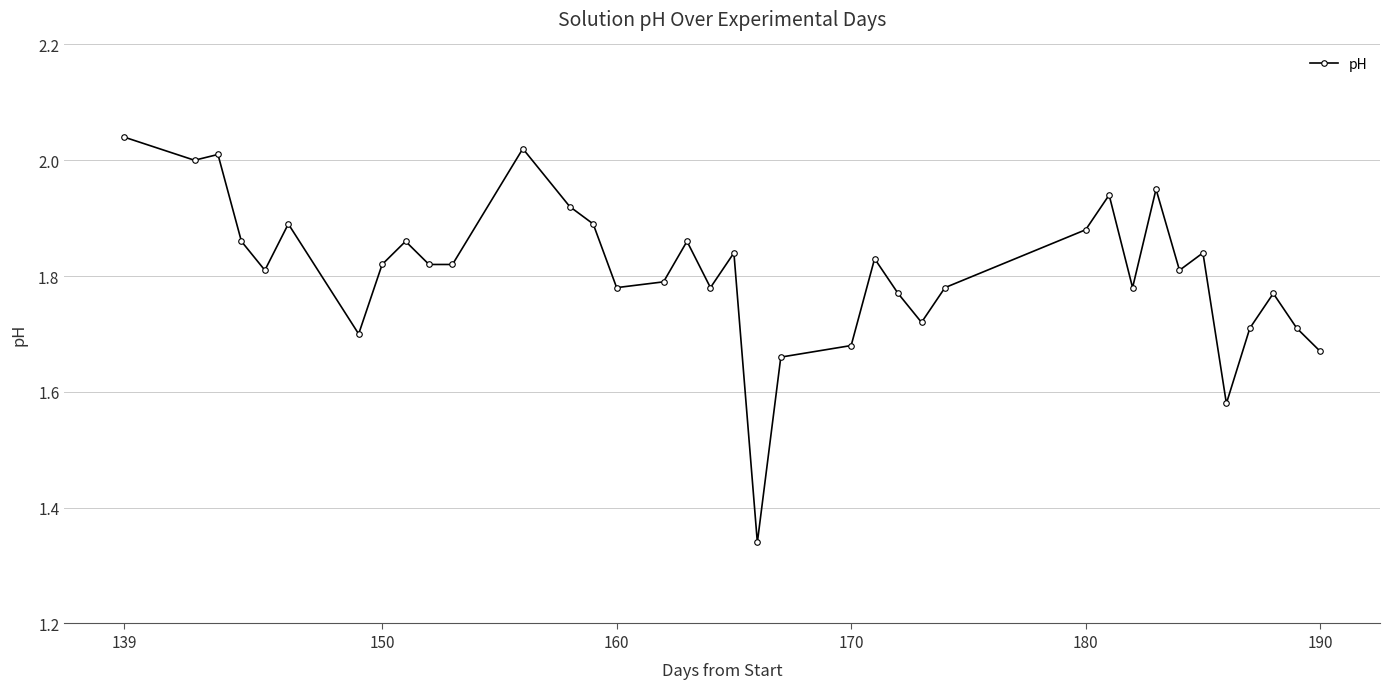

True or false: the data has more than 2 interior local peaks.

True